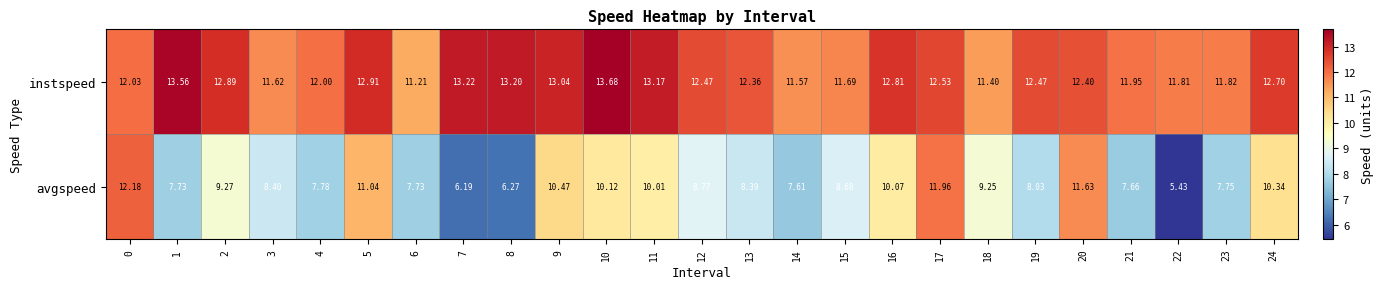

List the series in order of their peak value, highest first.

instspeed, avgspeed